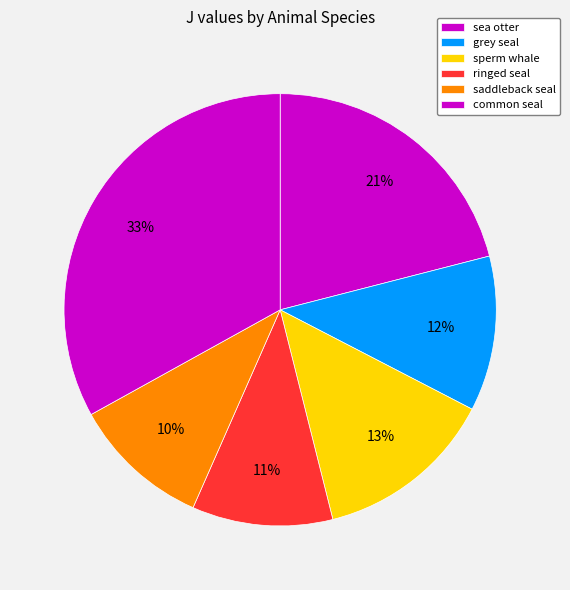

Count the number of slices in the pie.

6